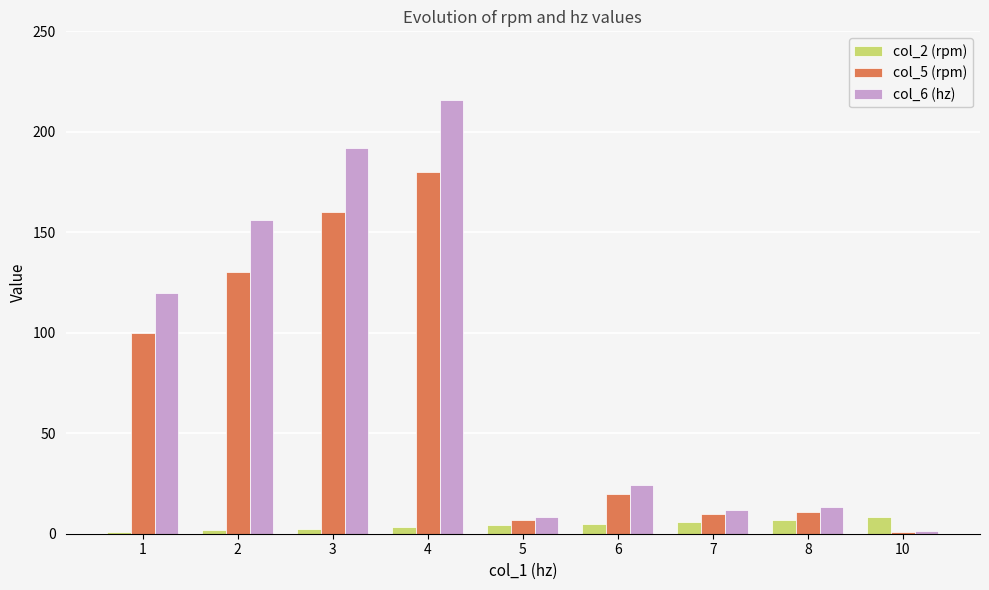

What are all the series names shown in the legend?

col_2 (rpm), col_5 (rpm), col_6 (hz)